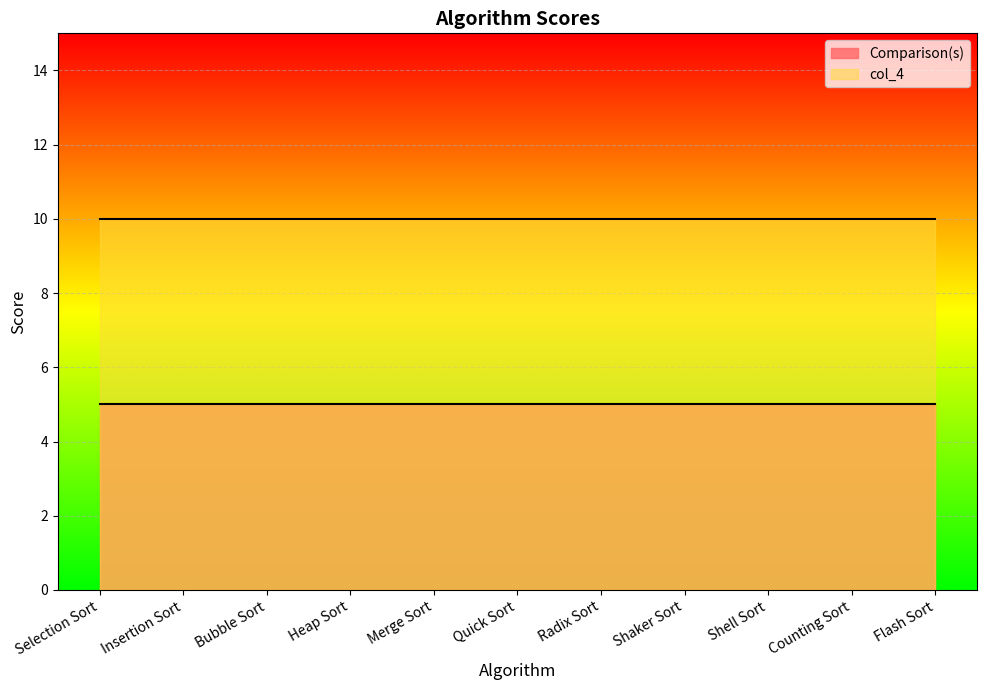

True or false: col_4 has a value of 5 at Shaker Sort.

False